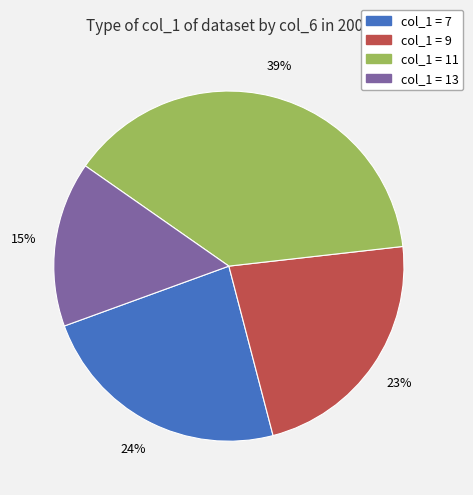

Is there any slice that represents more than half of the pie?

No